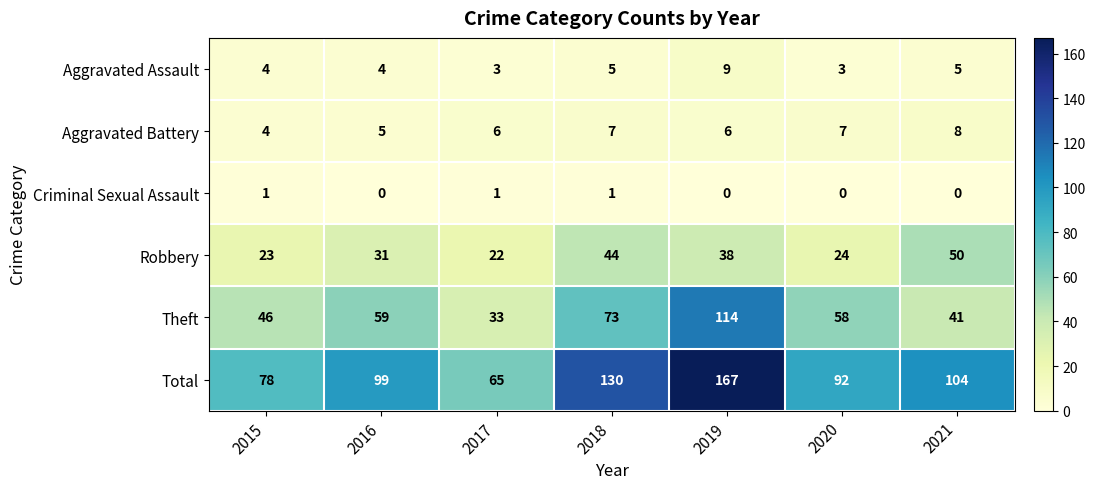

What is the difference between the maximum and minimum values in the Aggravated Assault series?

6